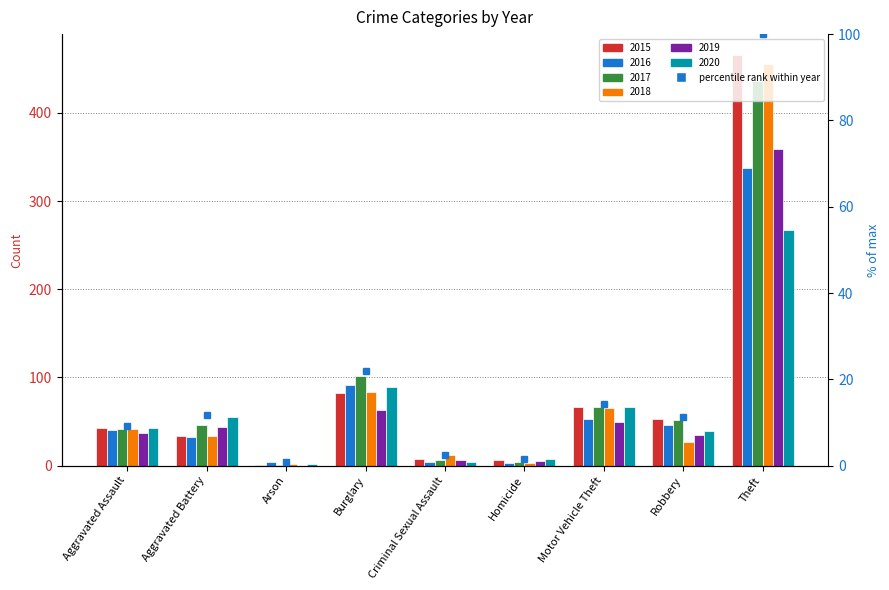

Rank the series at Aggravated Battery from highest to lowest value.

2020, 2017, 2019, 2015, 2018, 2016